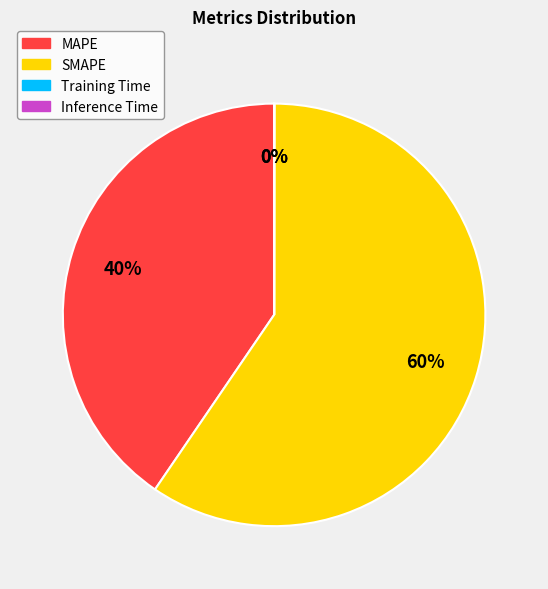

What is the largest slice in the pie chart?

SMAPE